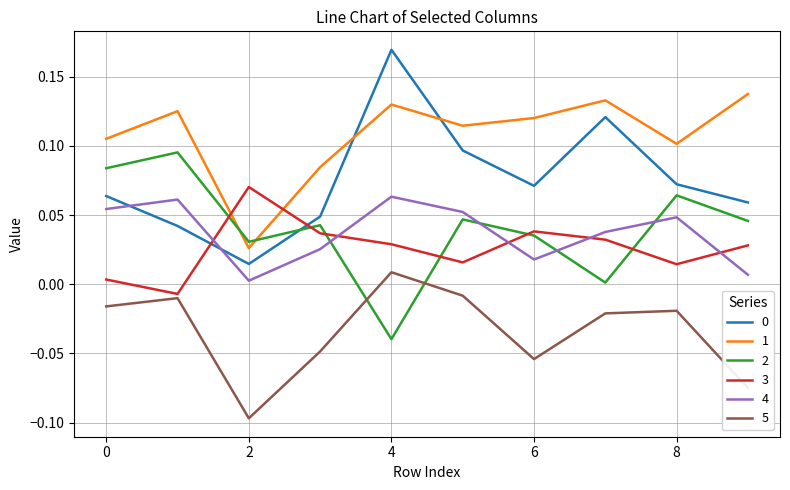

How many times do 3 and 4 cross each other?

5